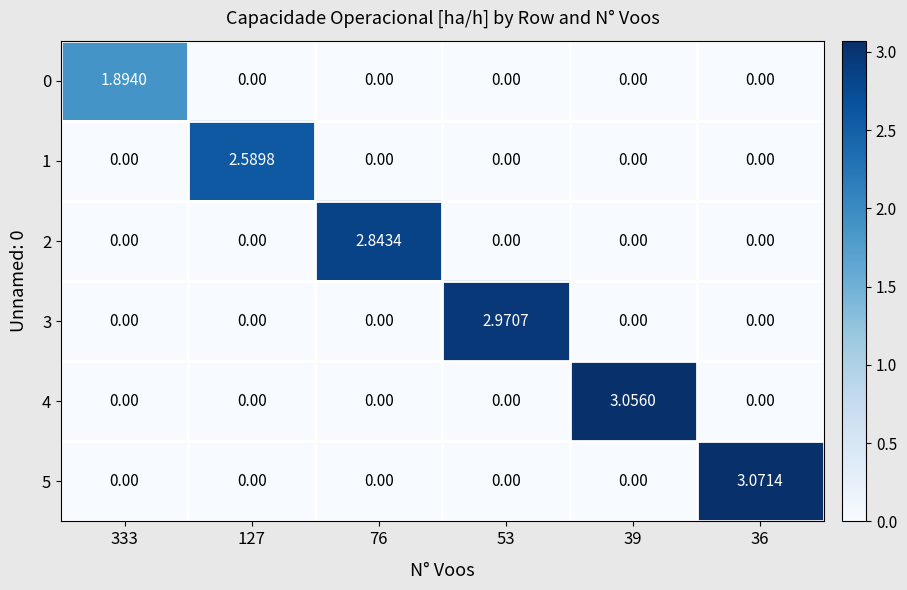

How many categories are shown in the chart?

6